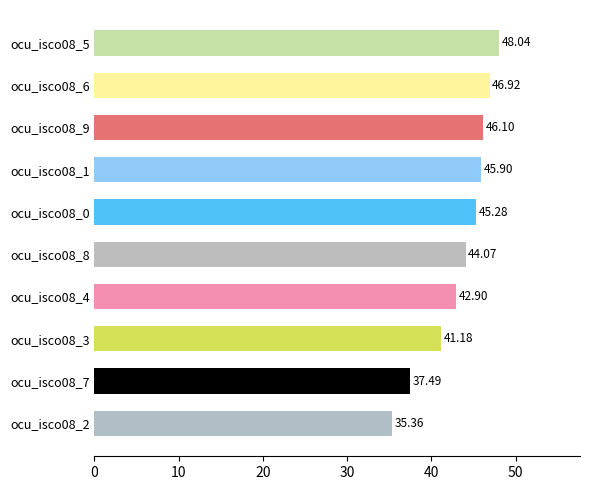

List the labels in order of value, largest first.

ocu_isco08_5, ocu_isco08_6, ocu_isco08_9, ocu_isco08_1, ocu_isco08_0, ocu_isco08_8, ocu_isco08_4, ocu_isco08_3, ocu_isco08_7, ocu_isco08_2